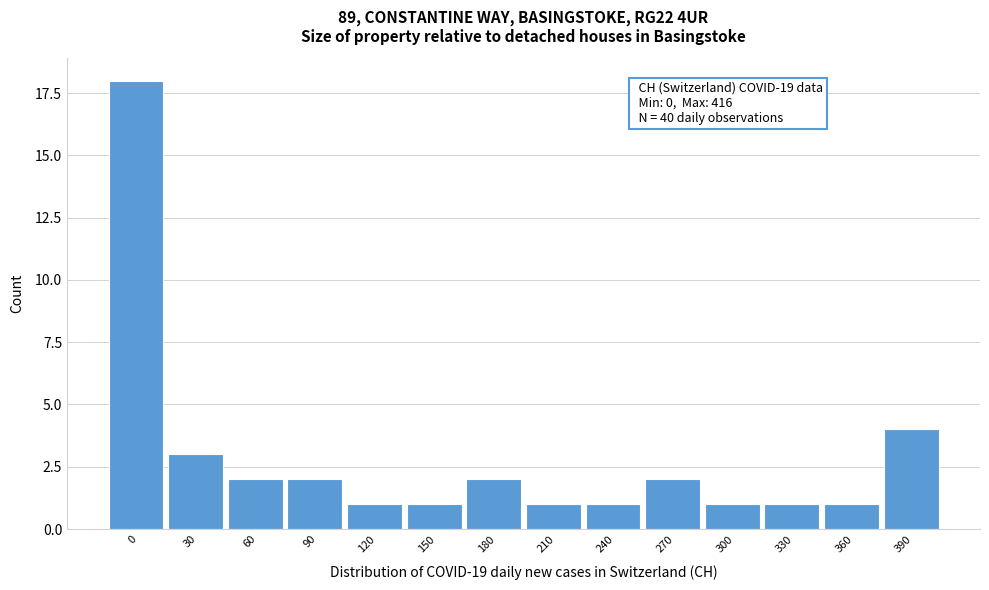

Reading right to left, what are all the values shown in this chart?

390=4	360=1	330=1	300=1	270=2	240=1	210=1	180=2	150=1	120=1	90=2	60=2	30=3	0=18